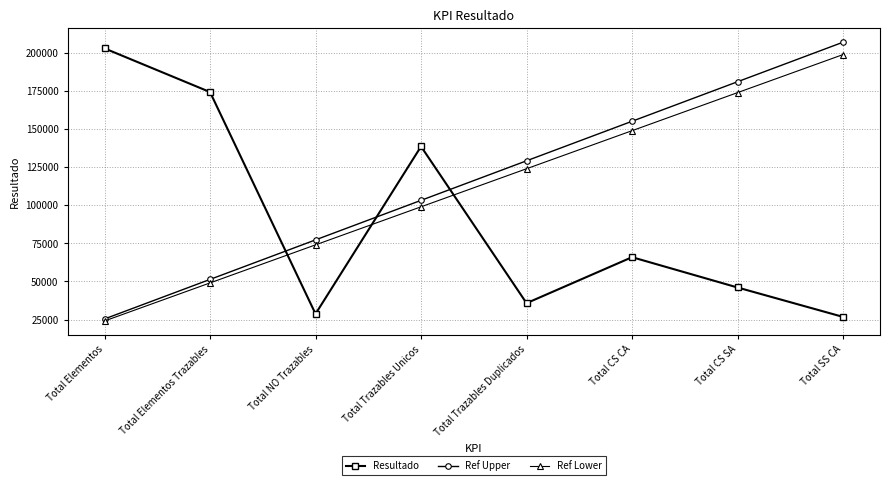

Reading left to right, list all the values displayed in this chart.

Resultado: Total Elementos=203210.0	Total Elementos Trazables=174505.0	Total NO Trazables=28705.0	Total Trazables Unicos=138752.0	Total Trazables Duplicados=35753.0	Total CS CA=65978.0	Total CS SA=46056.0	Total SS CA=26718.0
Ref Upper: Total Elementos=25382.1	Total Elementos Trazables=51366.7	Total NO Trazables=77351.3	Total Trazables Unicos=103335.9	Total Trazables Duplicados=129320.4	Total CS CA=155305.0	Total CS SA=181289.6	Total SS CA=207274.2
Ref Lower: Total Elementos=24046.2	Total Elementos Trazables=49060.4	Total NO Trazables=74074.7	Total Trazables Unicos=99088.9	Total Trazables Duplicados=124103.1	Total CS CA=149117.3	Total CS SA=174131.6	Total SS CA=199145.8